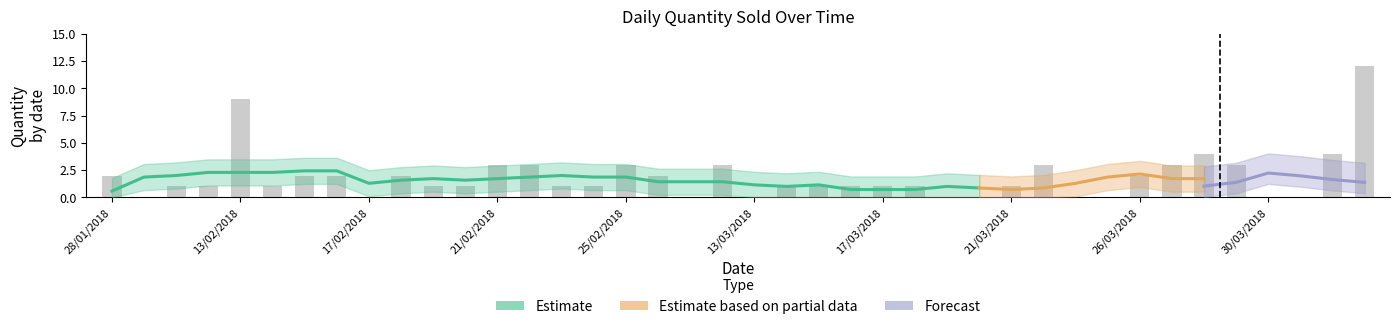

What is the average value?

2